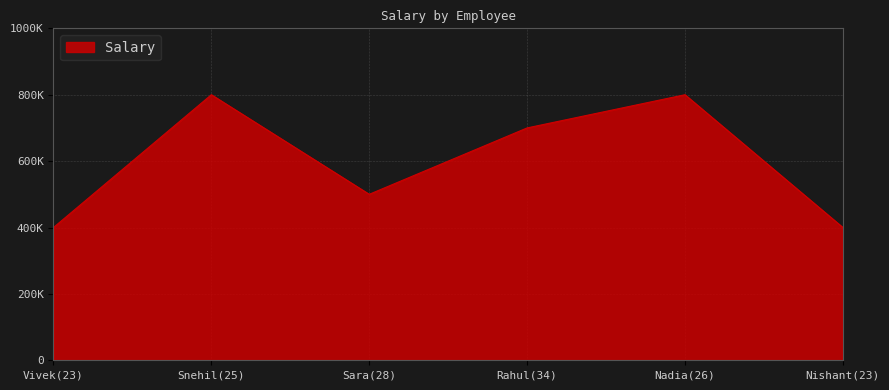

Where is the data nearest to the value 600000?

Sara(28)